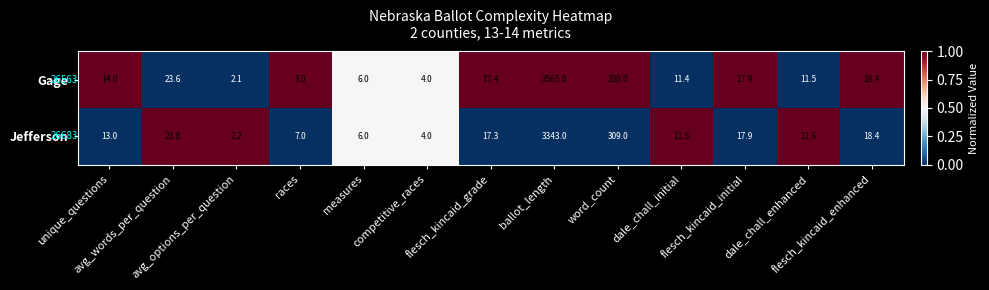

What is the approximate value of Gage at flesch_kincaid_initial?

1.0